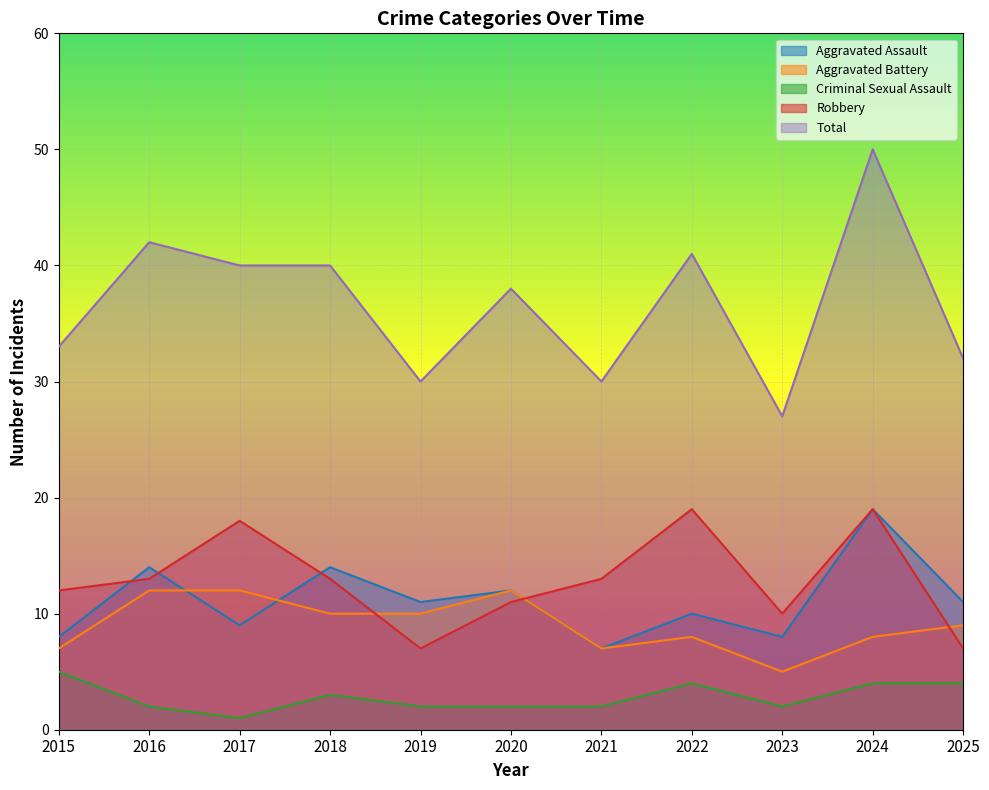

How many lines are shown in the chart?

5